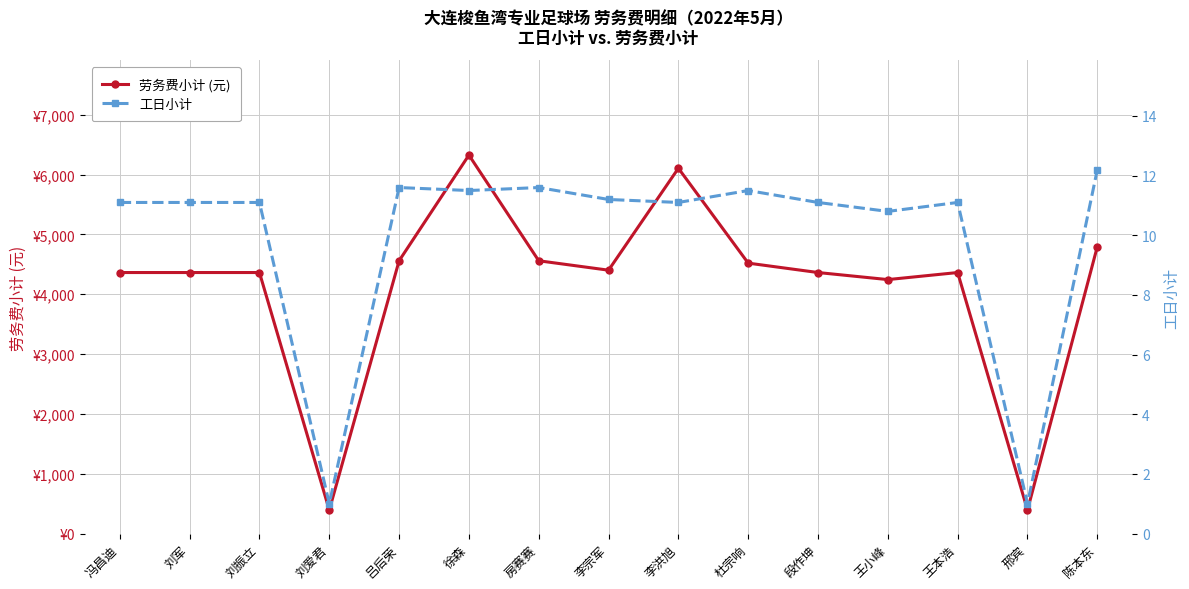

At which category does the chart reach its minimum across all series?

刘爱君